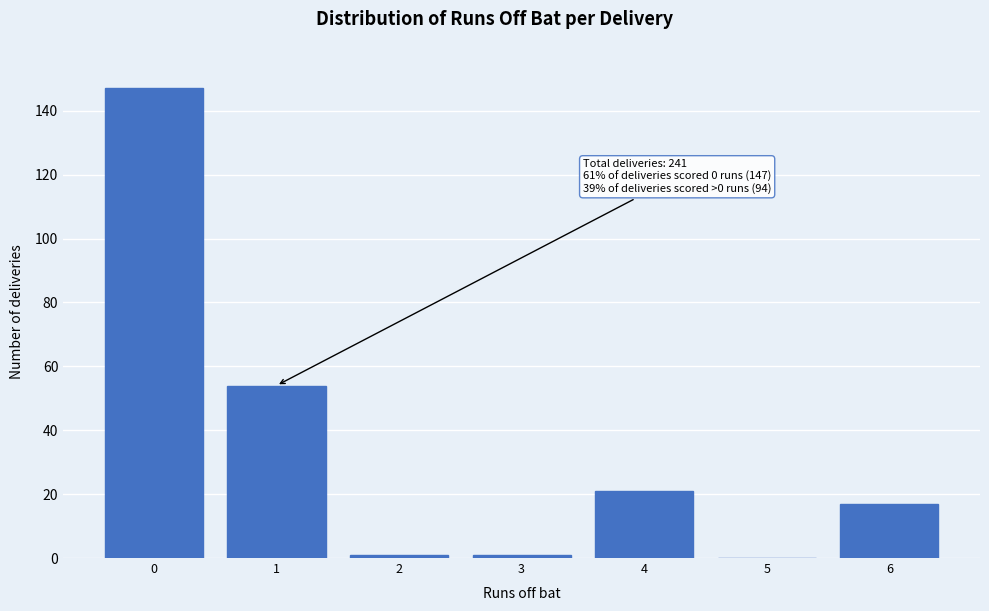

Reading right to left, transcribe all the data shown in this chart.

6=17	5=0	4=21	3=1	2=1	1=54	0=147